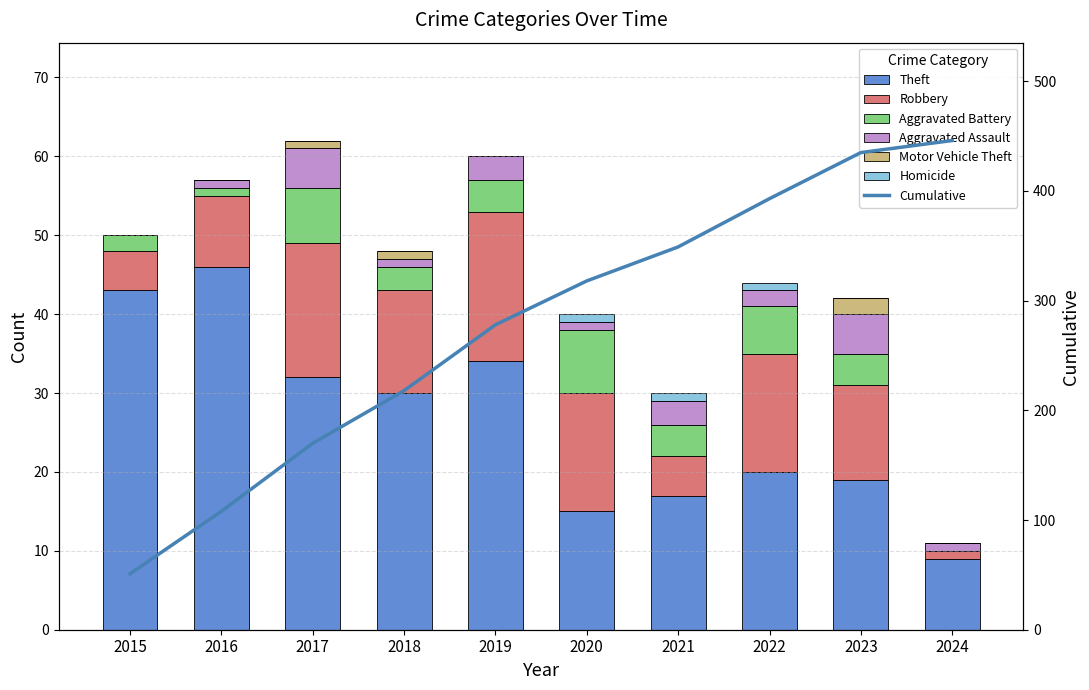

List the series in order of their peak value, highest first.

Theft, Robbery, Aggravated Battery, Aggravated Assault, Motor Vehicle Theft, Homicide